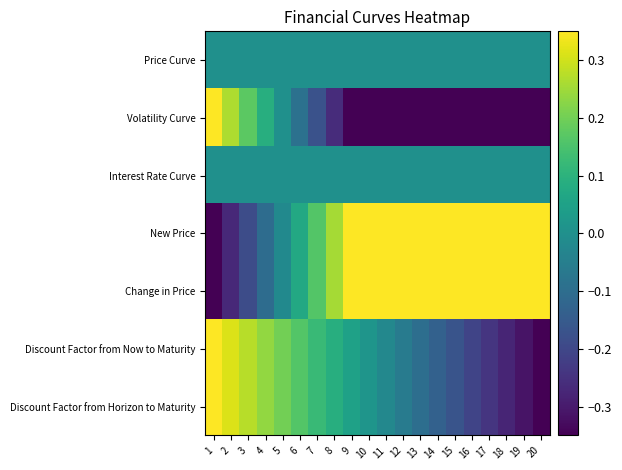

Rank the series by their maximum value, from lowest to highest.

Price Curve, Interest Rate Curve, Volatility Curve, New Price, Change in Price, Discount Factor from Now to Maturity, Discount Factor from Horizon to Maturity